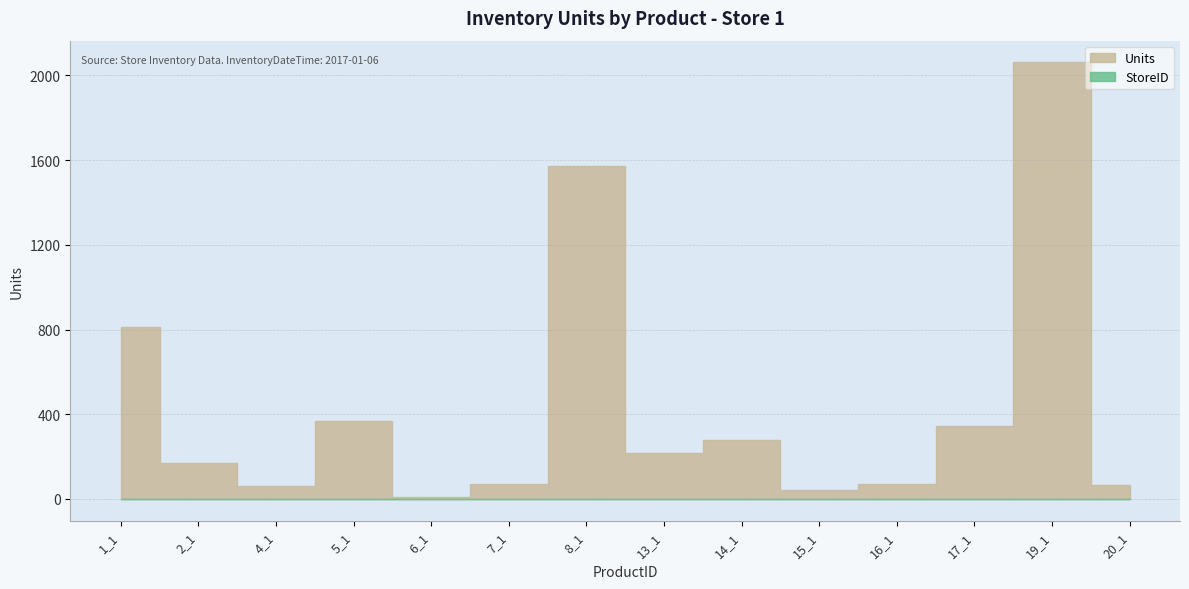

True or false: StoreID and Units cross at least once.

False